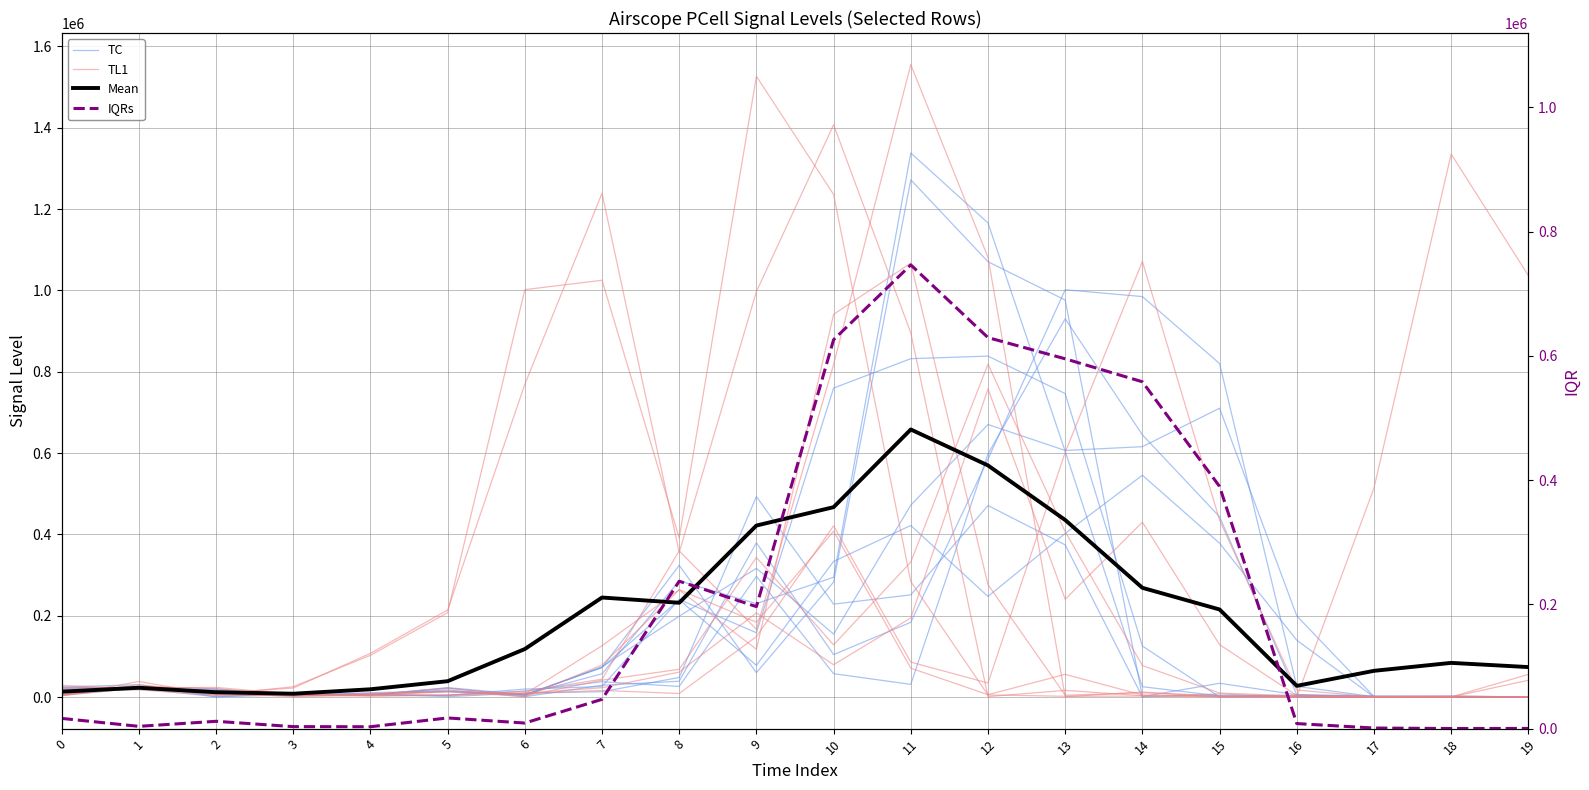

At which category is the sum across all series the highest?

11